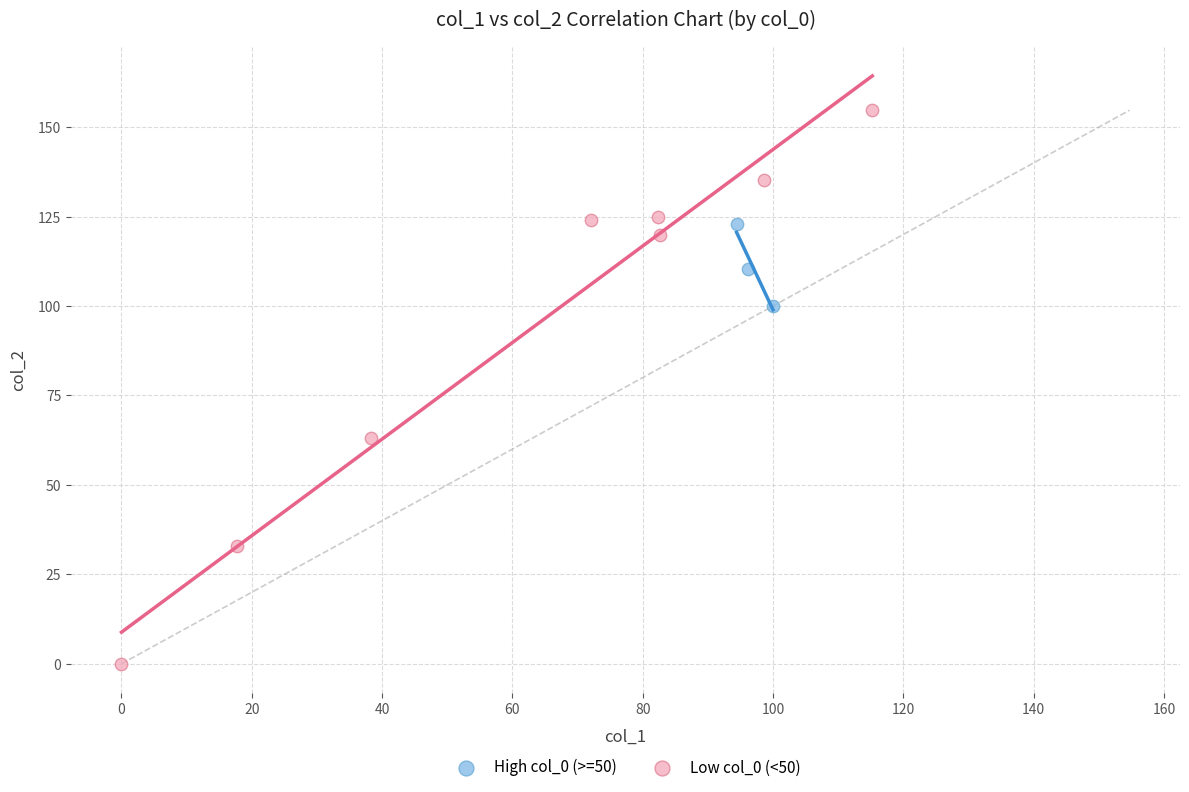

Which series has the widest spread of Y values?

Low col_0 (<50)